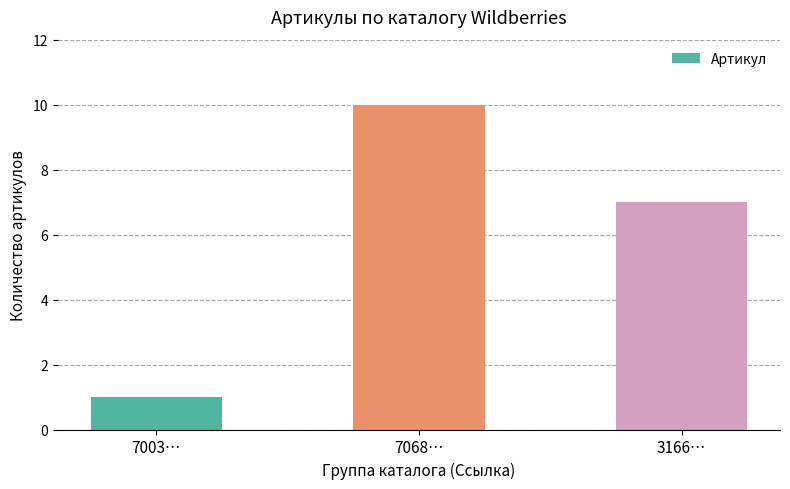

Rank the categories by value from lowest to highest.

7003…, 3166…, 7068…